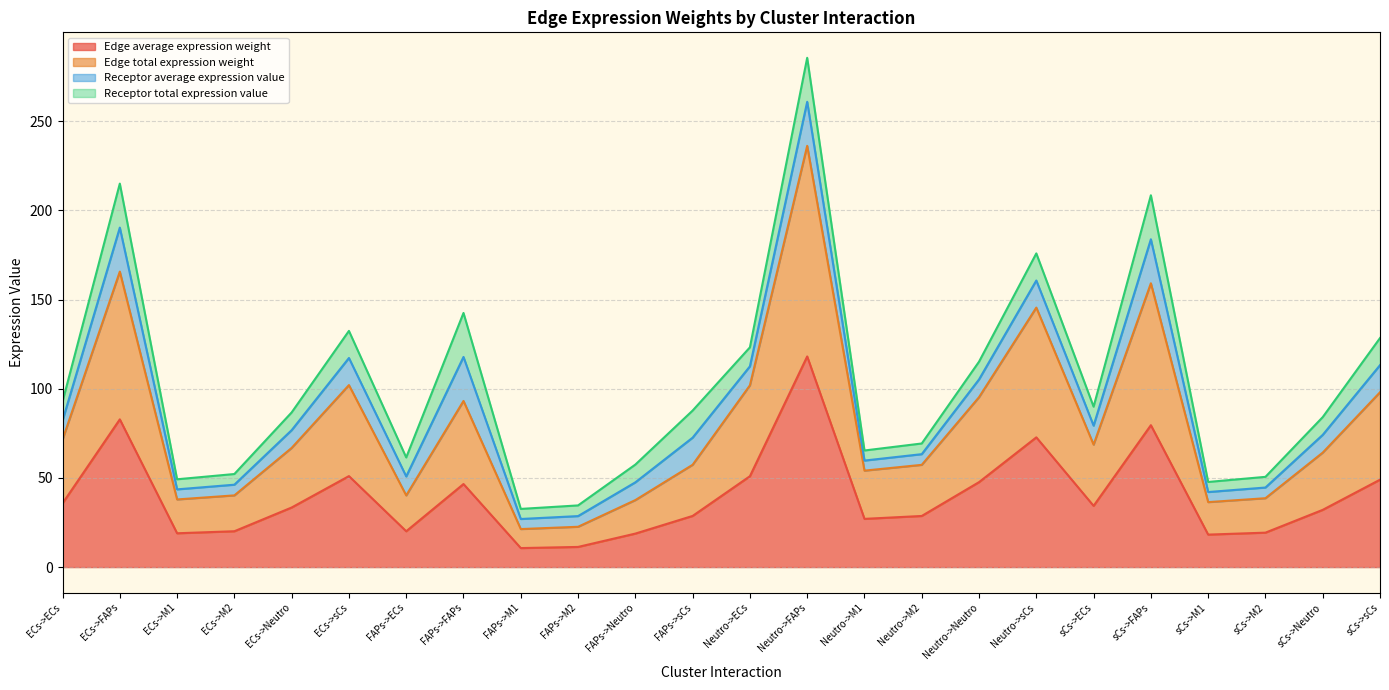

Count the number of categories in the chart.

24